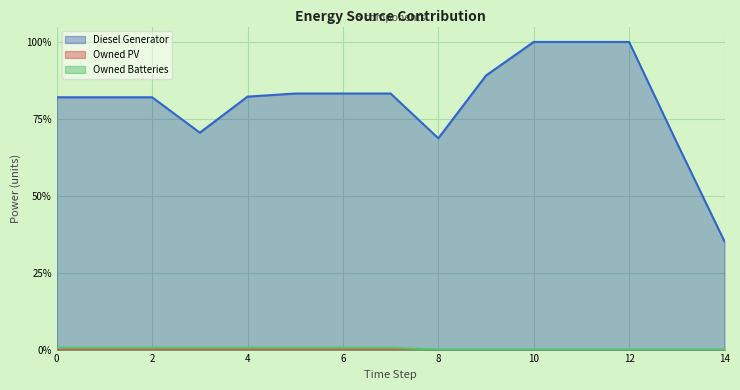

Which category has the highest value in the Diesel Generator series?

10